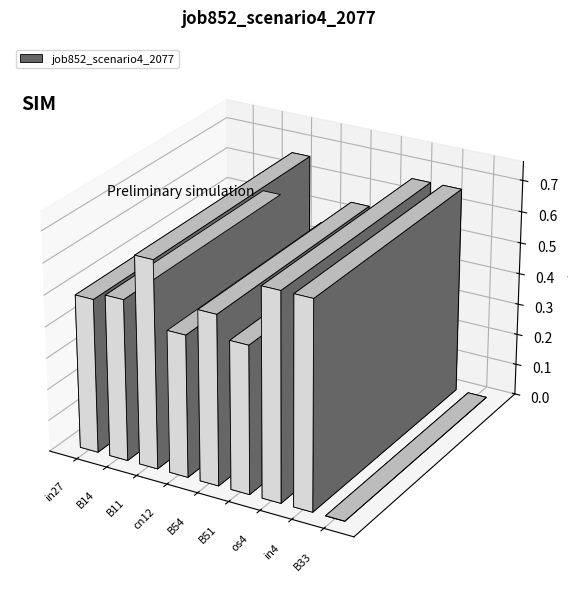

Does the chart contain stacked bars?

No